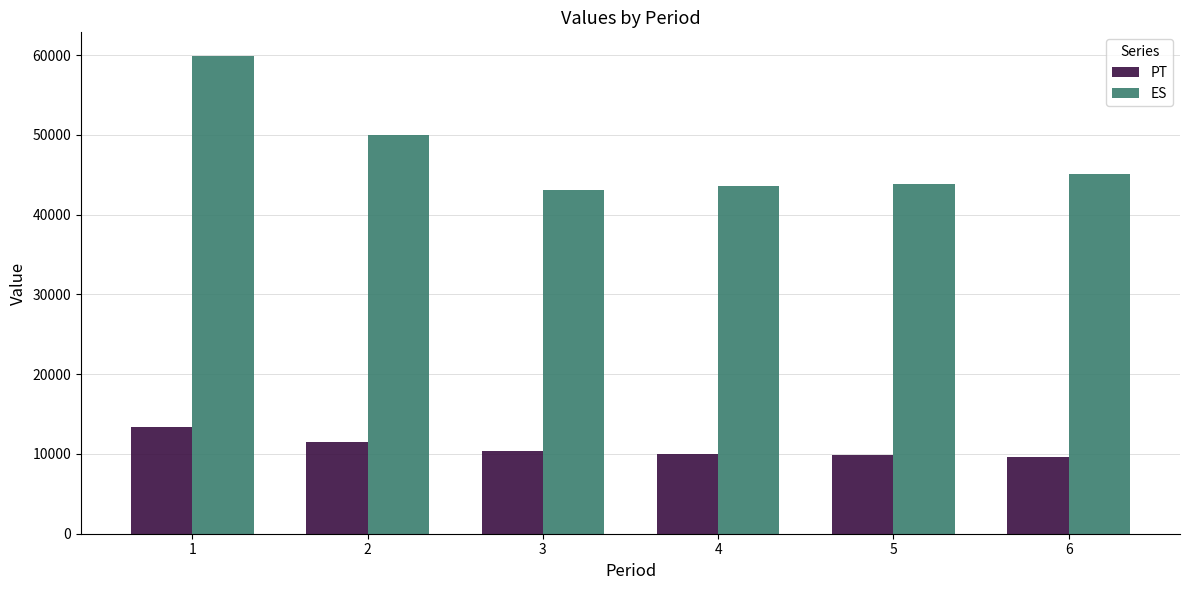

Rank the series by their average value, from highest to lowest.

ES, PT